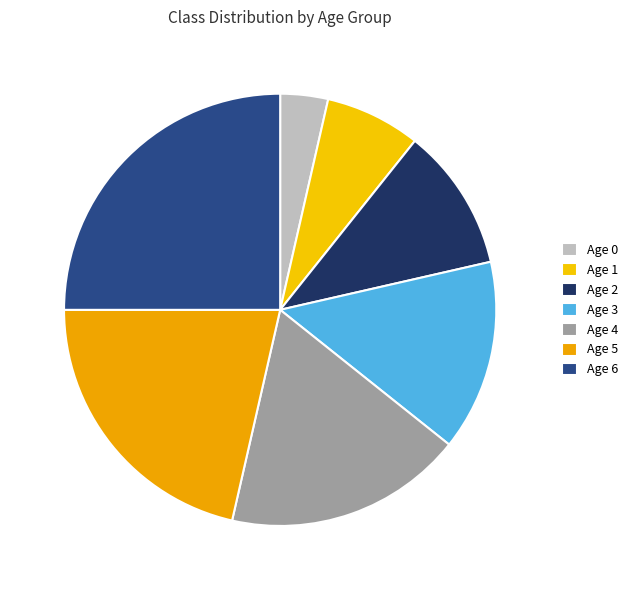

Is it true that Age 5 is 13% of the pie?

False